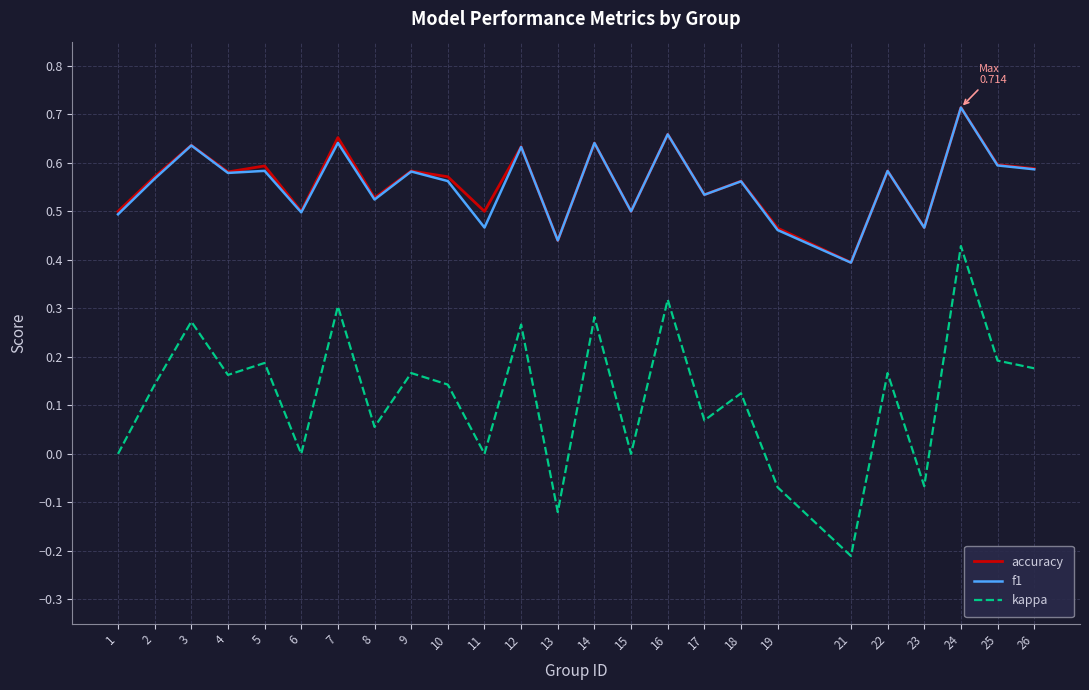

The value of f1 at 13 is 0.4. True or false?

True